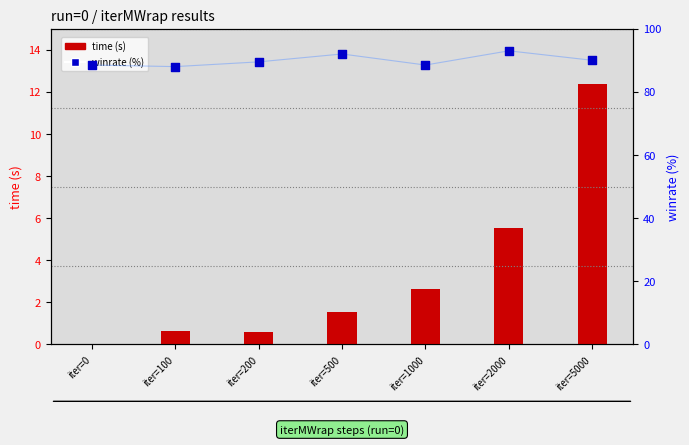

What is the total value across all series at iter=100?

176.7